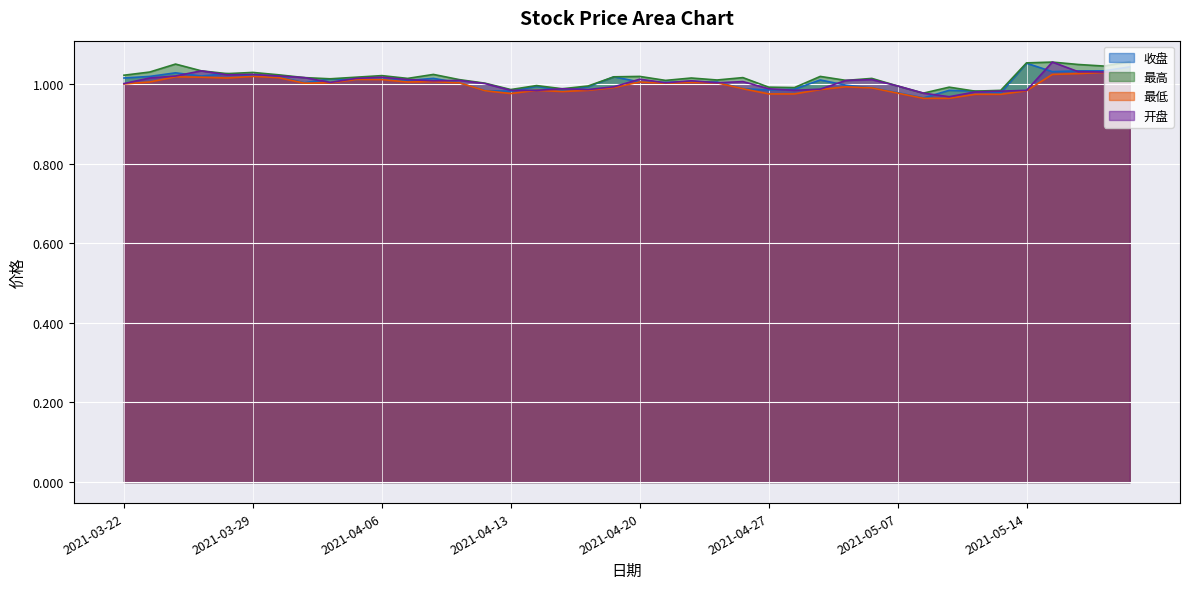

What is the smallest value displayed?

1.0